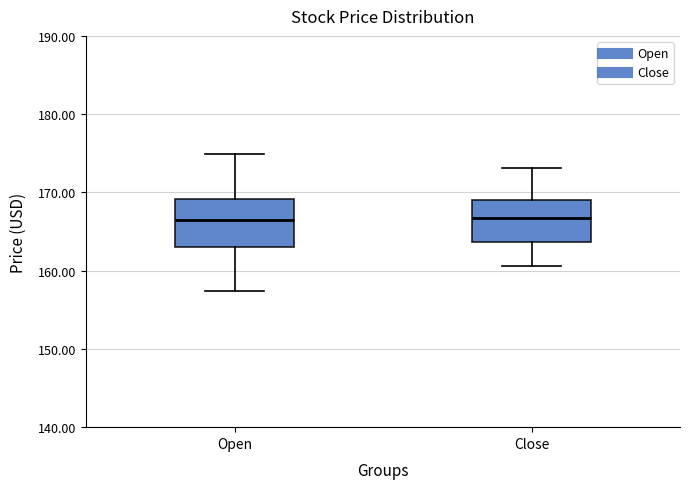

Reading left to right, read every box against the y-axis: the position of its median line, the range the box covers, and the ends of its whiskers. The values are not printed on the chart, so give them approximately, as read against the axis.

Open: median 166, box 163 to 169, whiskers 157 to 175
Close: median 167, box 164 to 169, whiskers 161 to 173